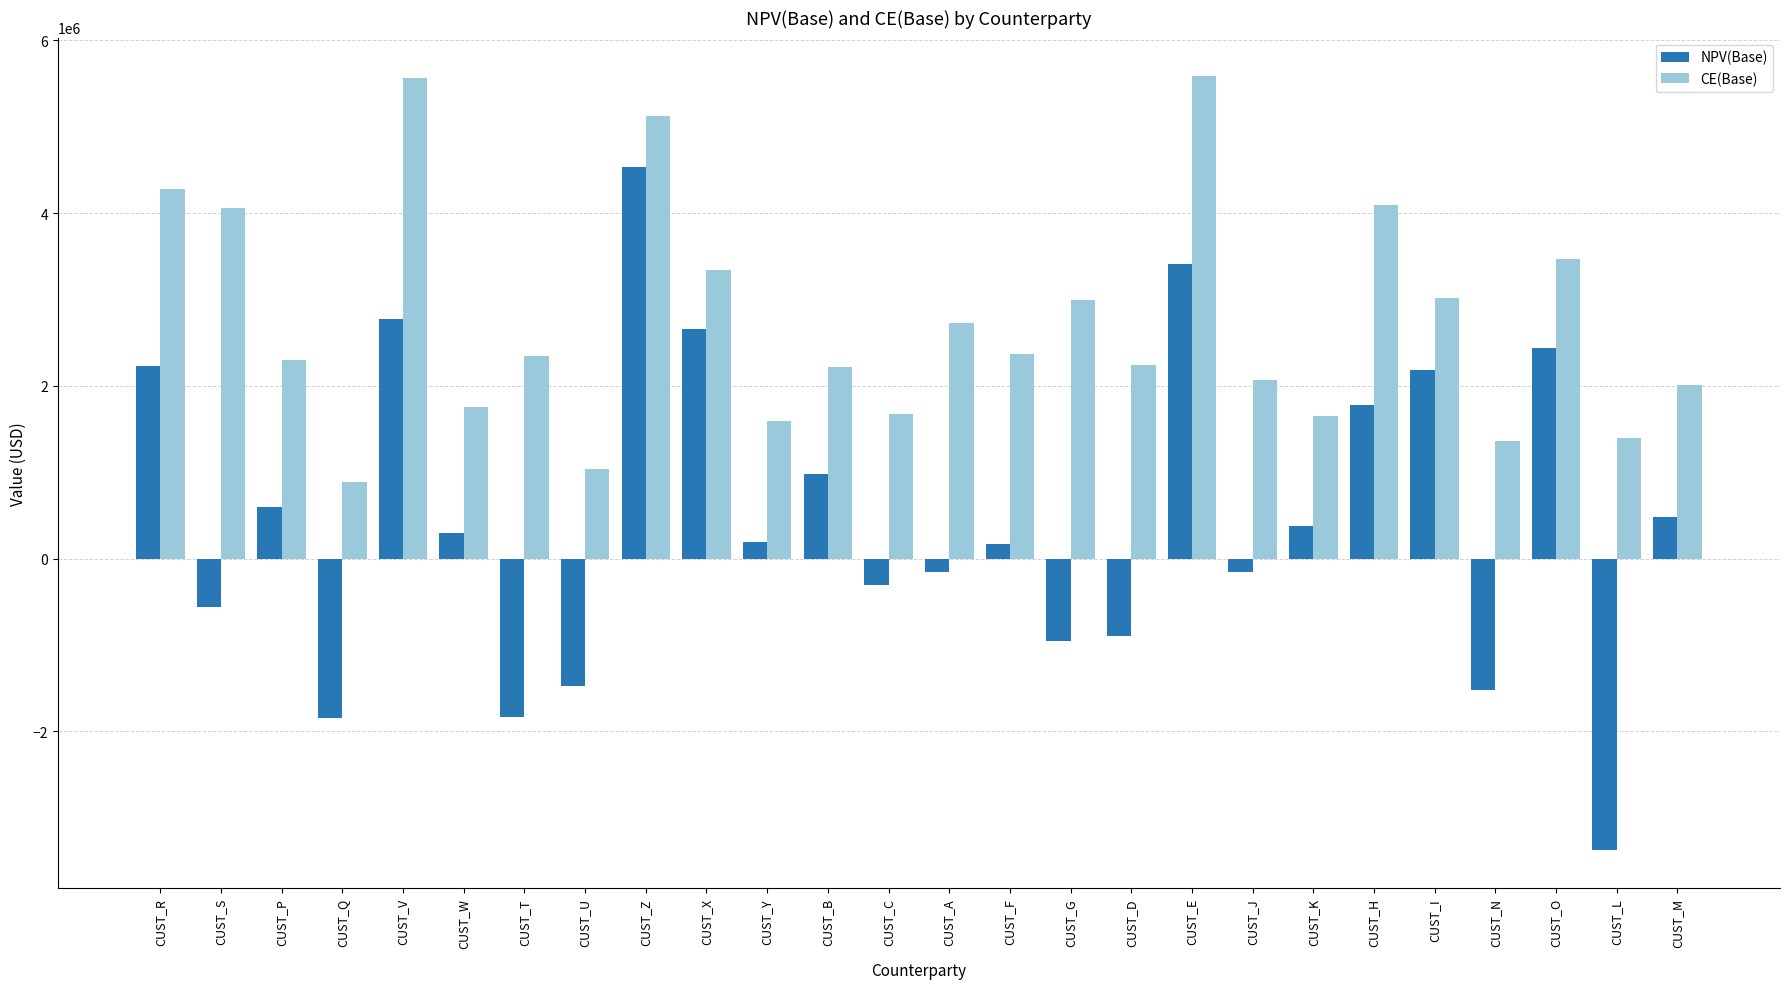

What is the difference between the CE(Base) values at CUST_B and CUST_T?

125791.8